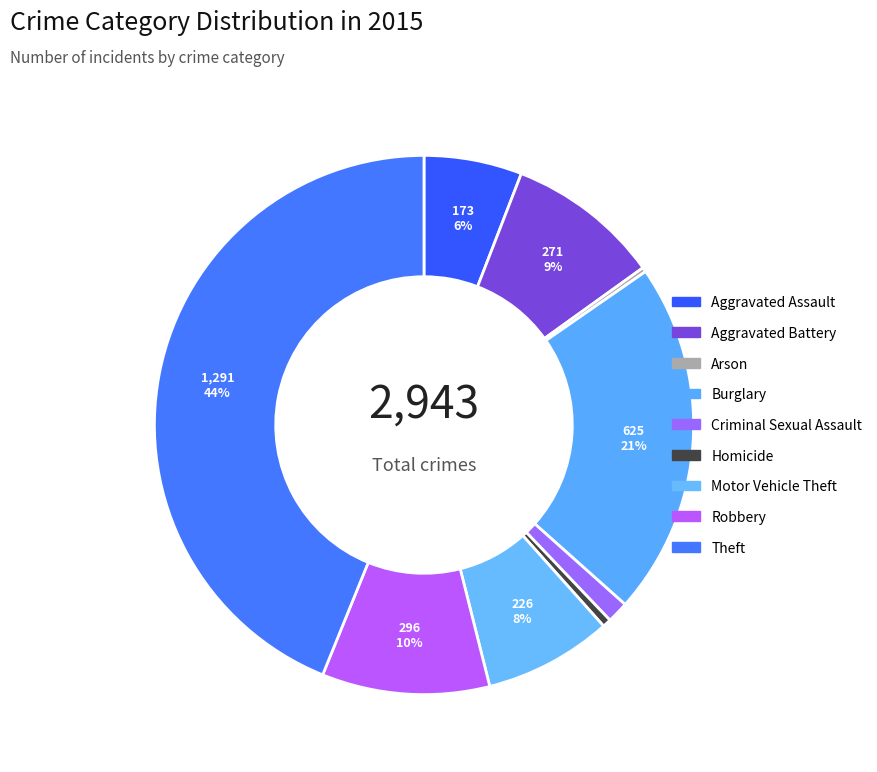

What is the change in value from Aggravated Battery to Motor Vehicle Theft?

-45